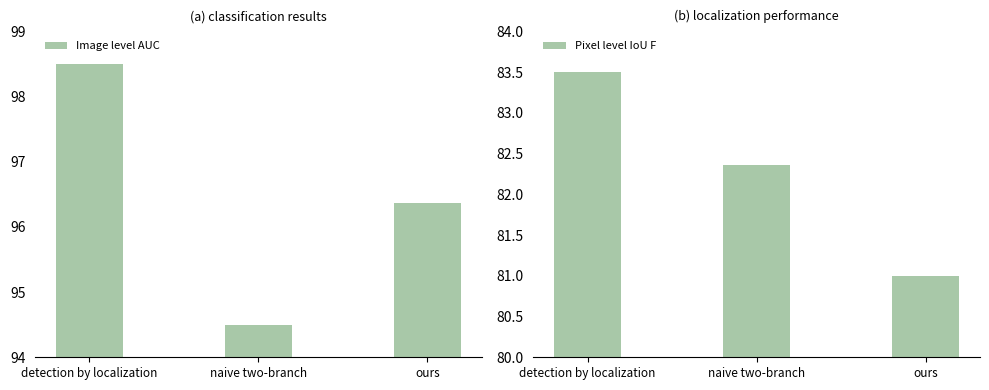

What is the difference between the highest and lowest values at naive two-branch?

12.1